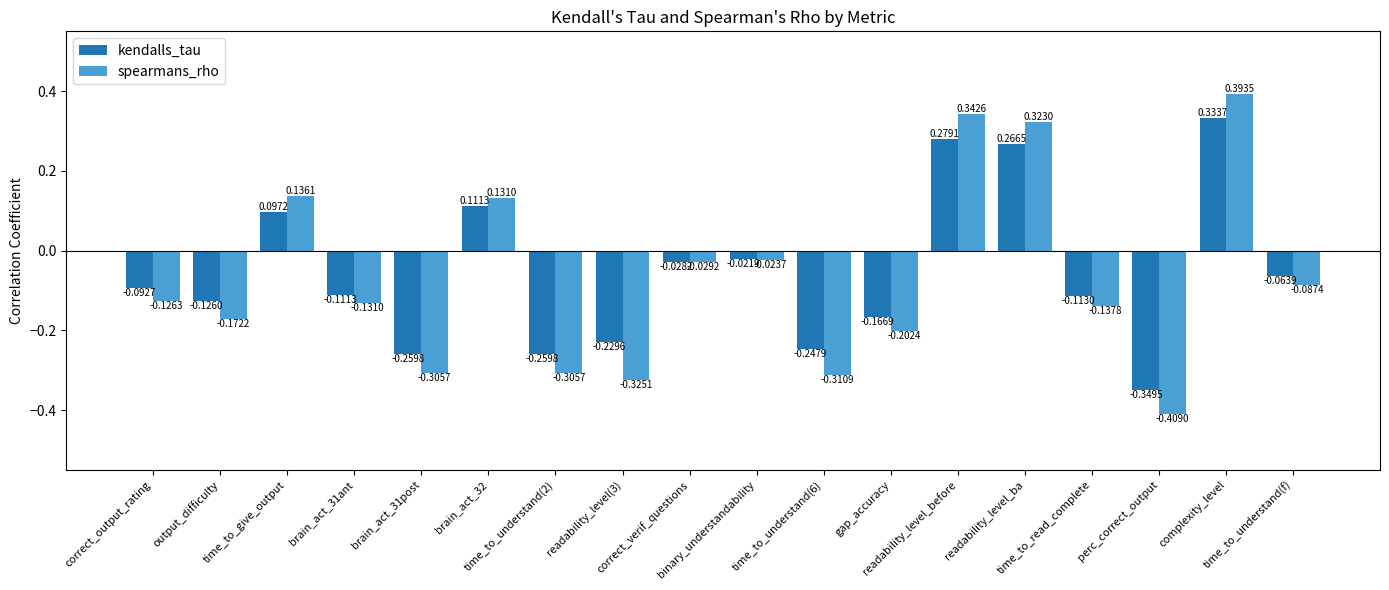

How many values in spearmans_rho are below zero?

13